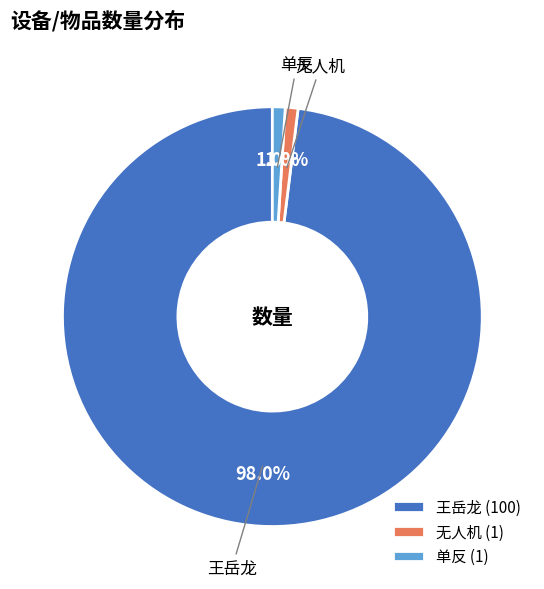

How many segments does this pie chart have?

3